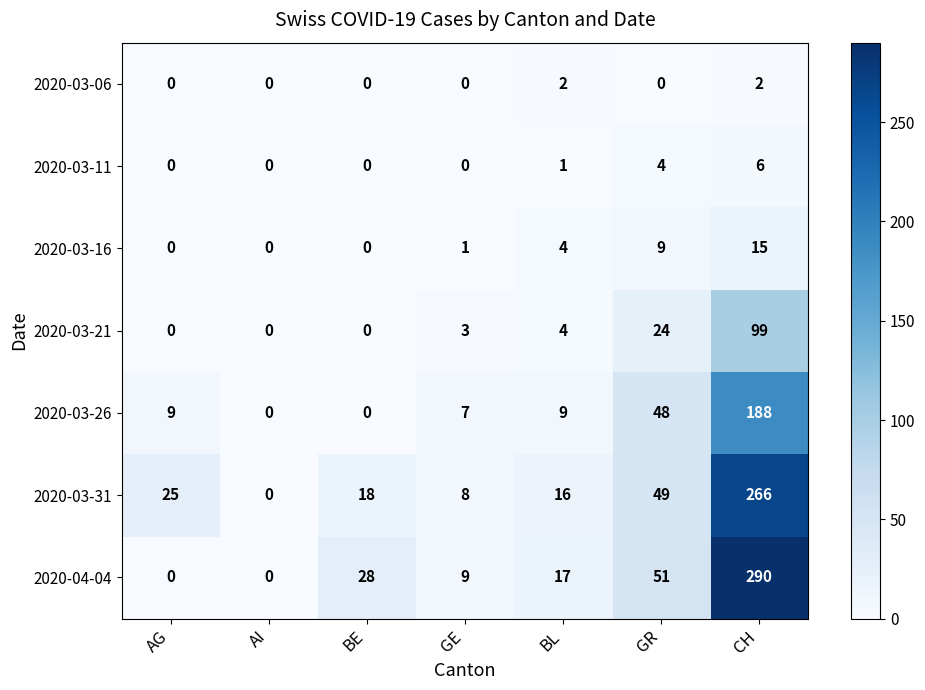

How many series are shown in this chart?

7